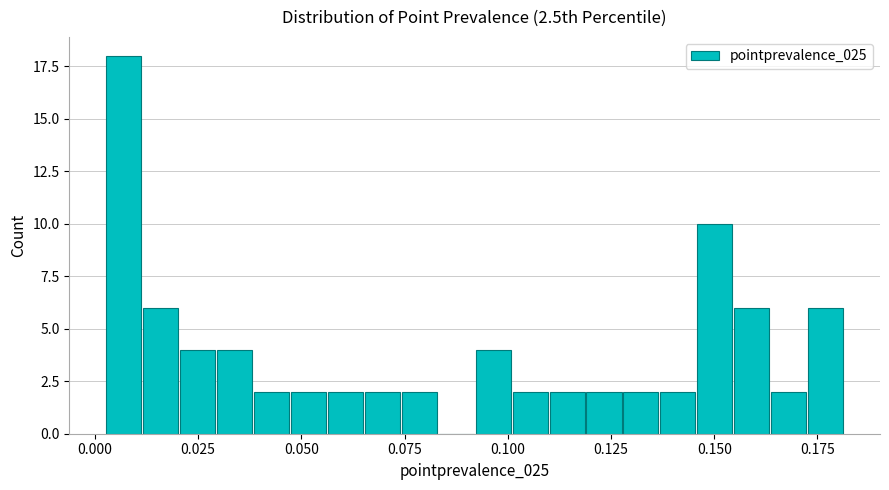

Read against the x-axis, roughly where is the centre of the tallest bar?

0.005